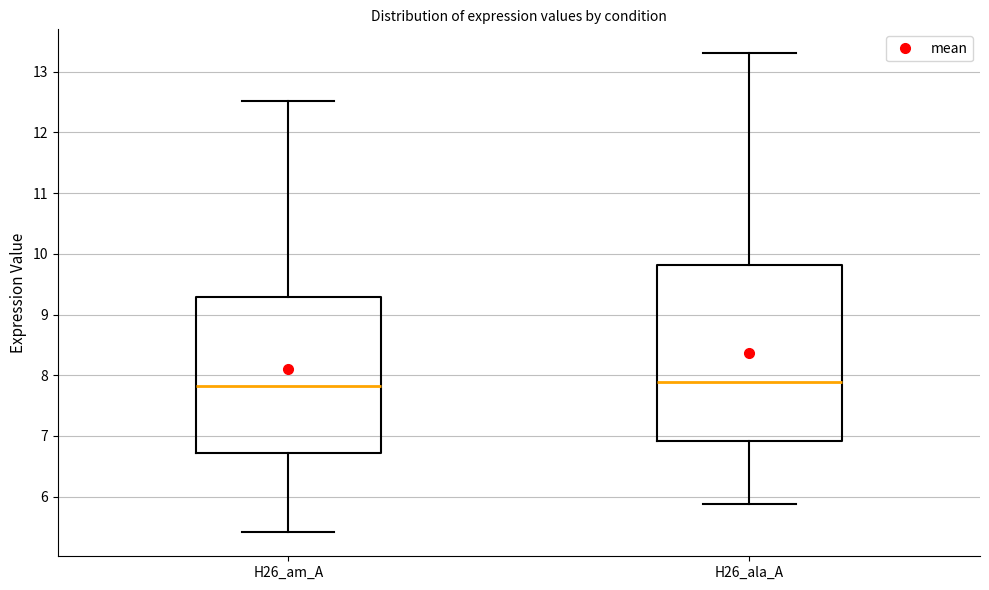

Comparing the boxes themselves (not the whiskers), which one is the tallest?

H26_ala_A